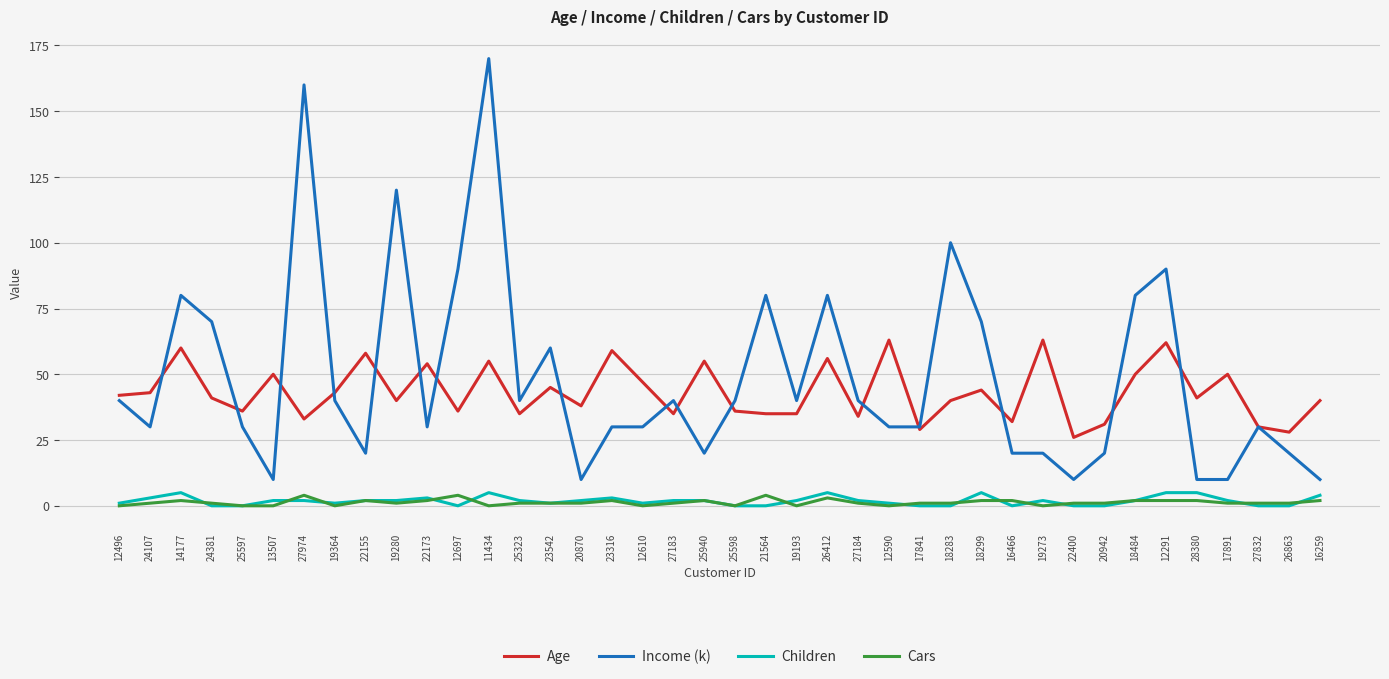

How many Children values are between 0 and 3?

33